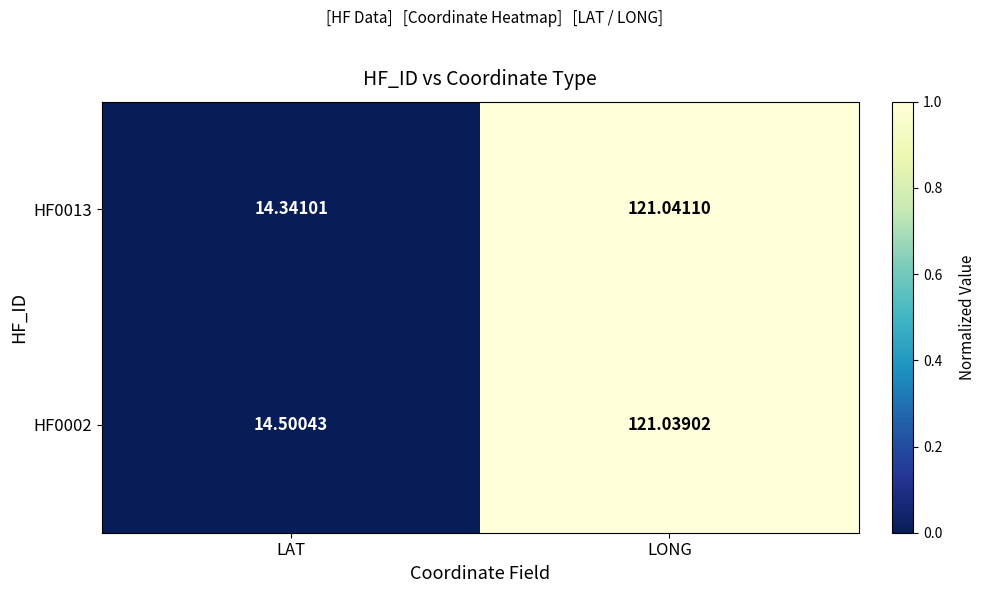

Where does the HF0002 series first go above 121?

LONG